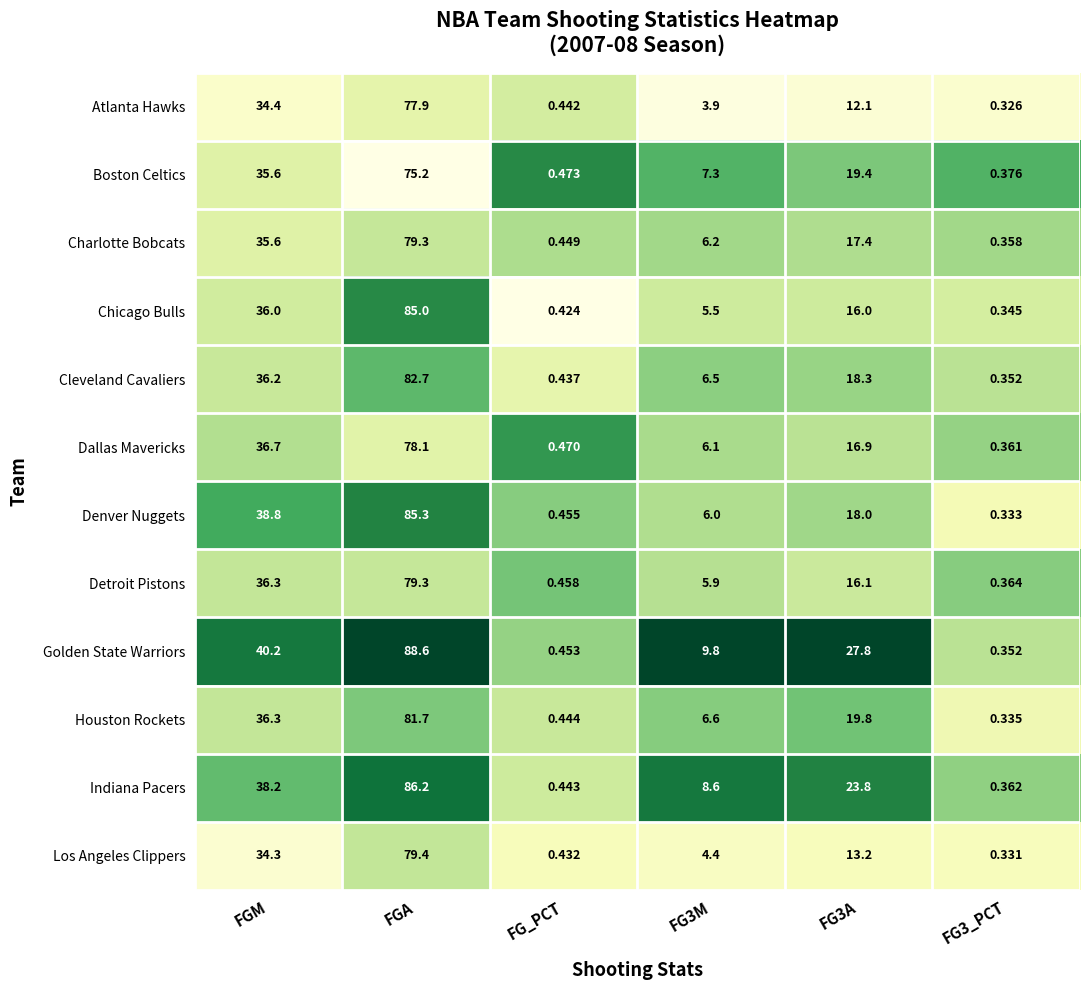

At which category is the sum across all series the highest?

FGA